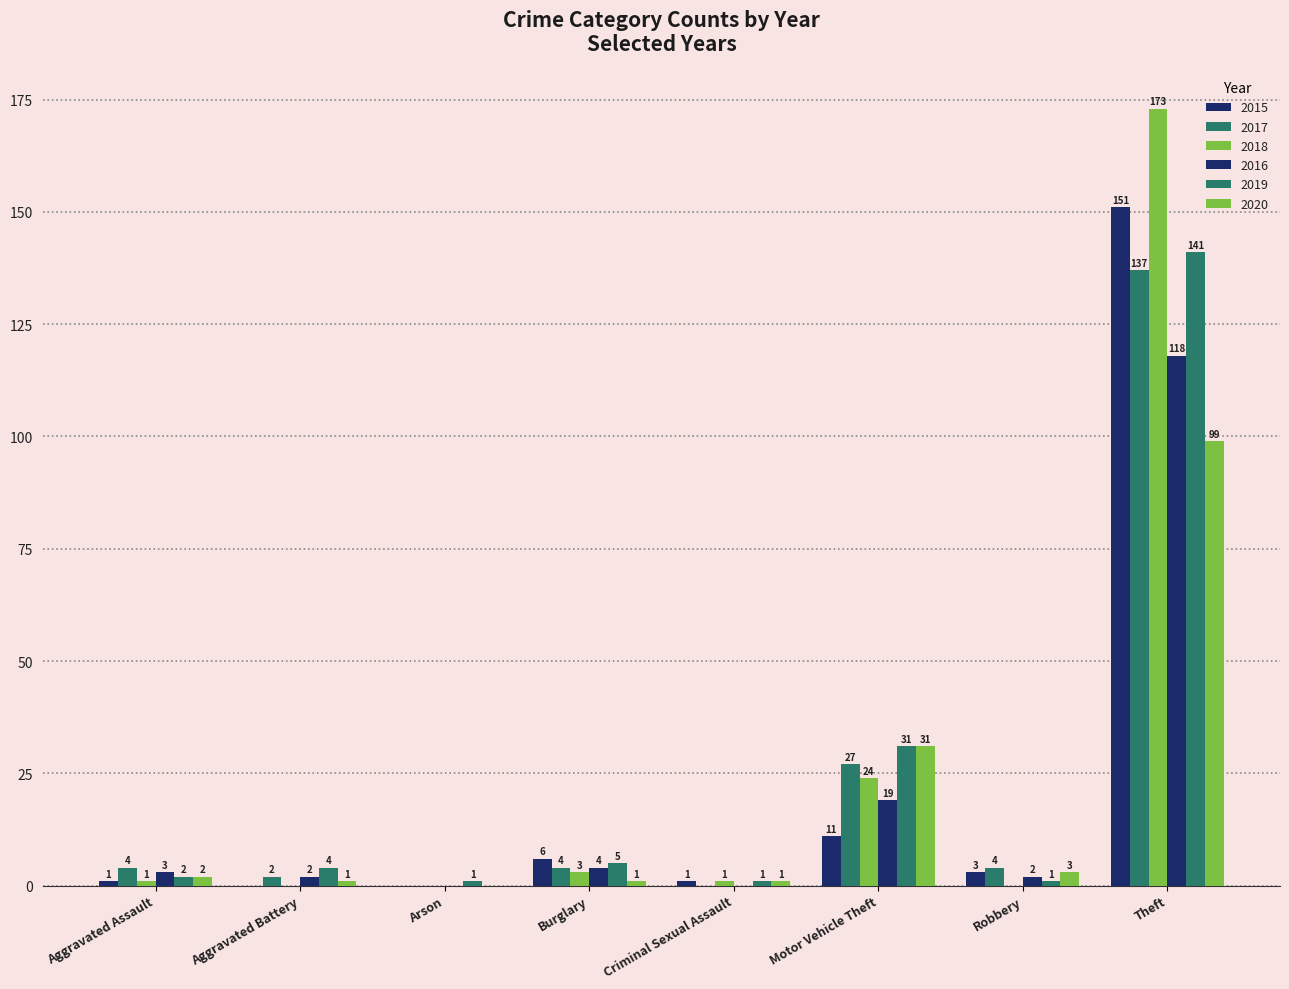

How many values in 2018 are above zero?

5